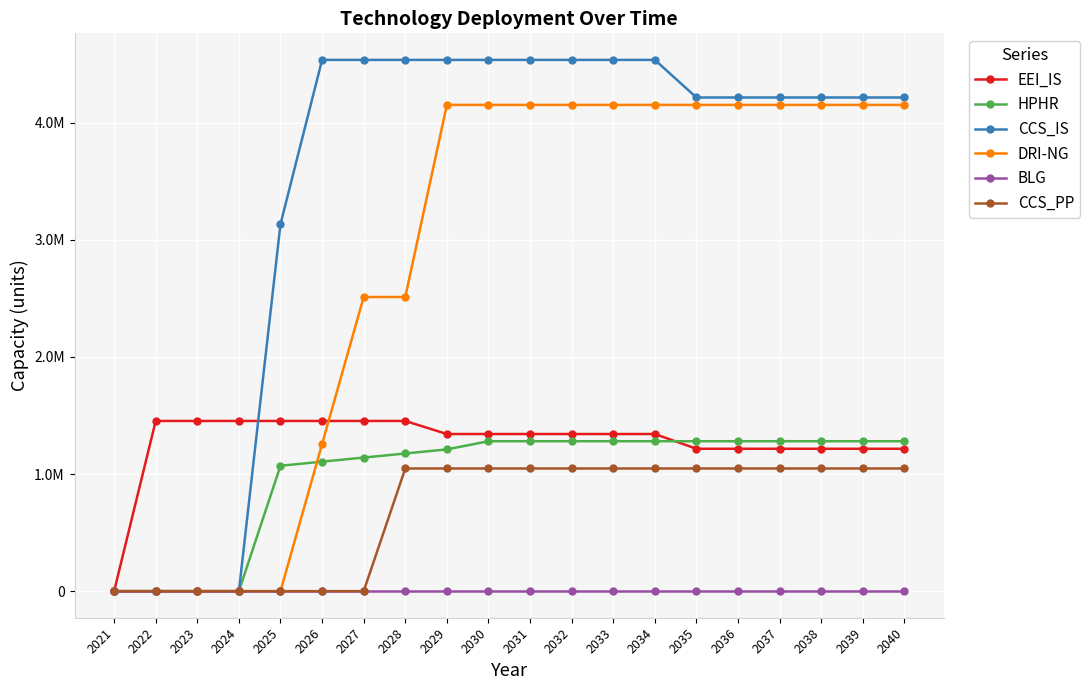

Is it true that CCS_PP equals 400899.6 at 2034?

False